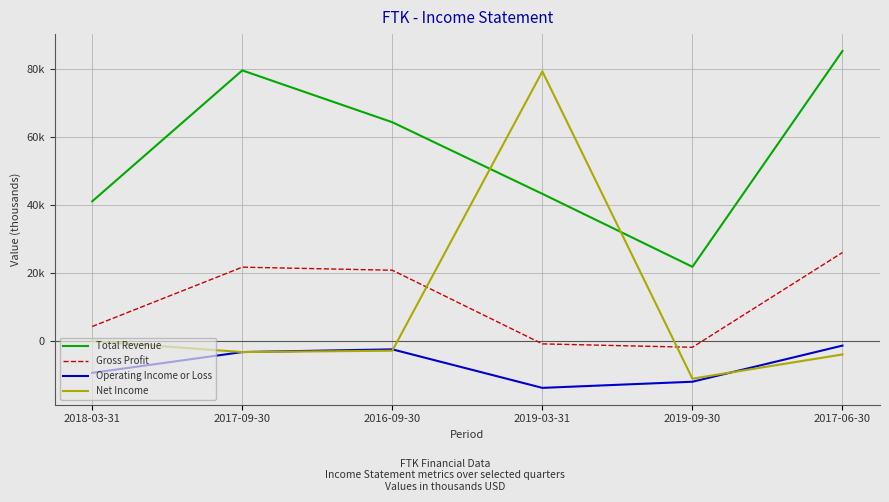

At which category is the sum across all series the highest?

2019-03-31